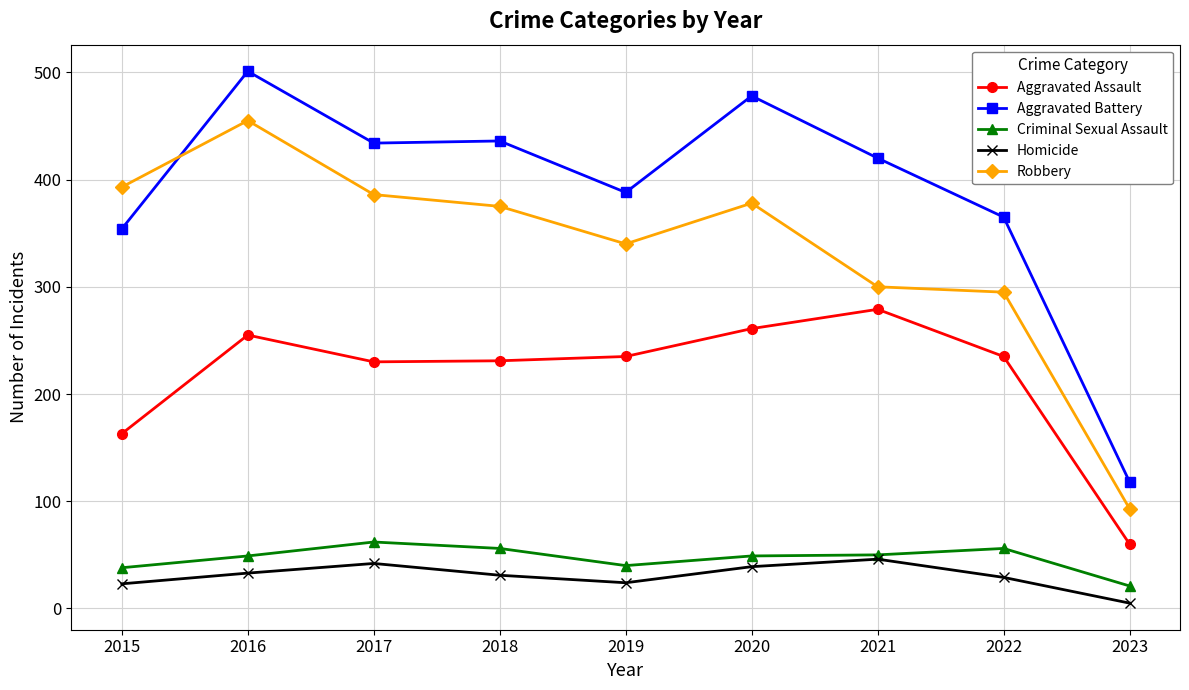

The Aggravated Battery series shows 354 at 2015. True or false?

True